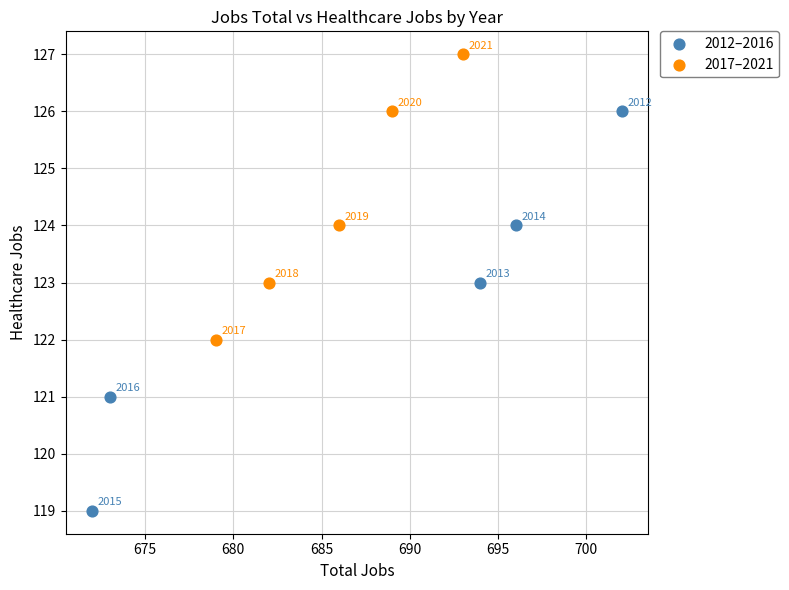

Which series contains the highest Y value?

2017–2021